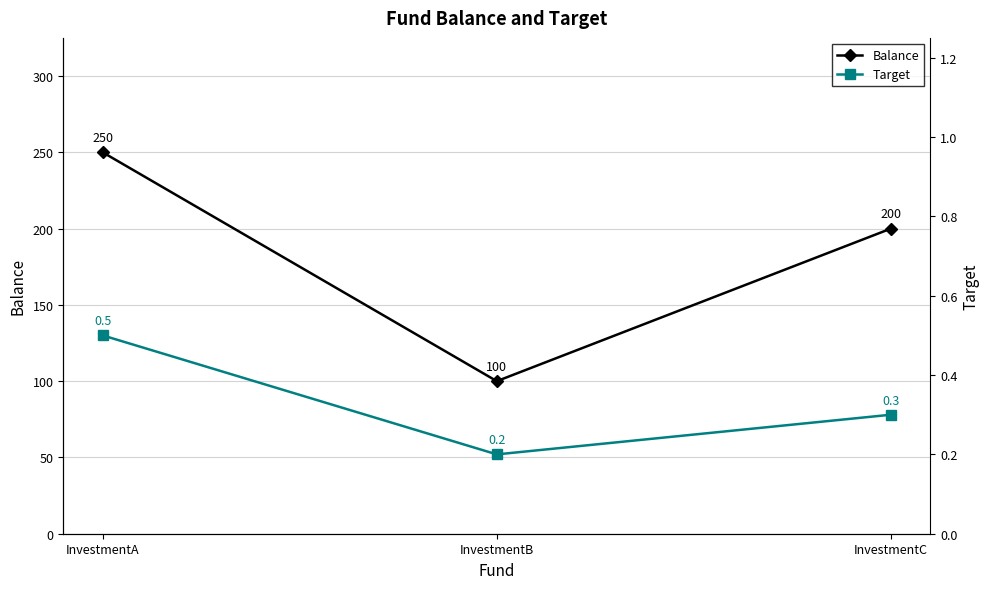

What is the total value across all series at InvestmentB?

100.2